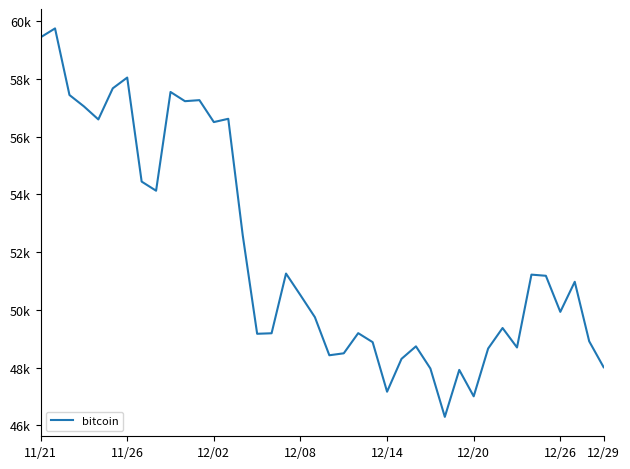

Is this an area chart (filled region under the line)?

No